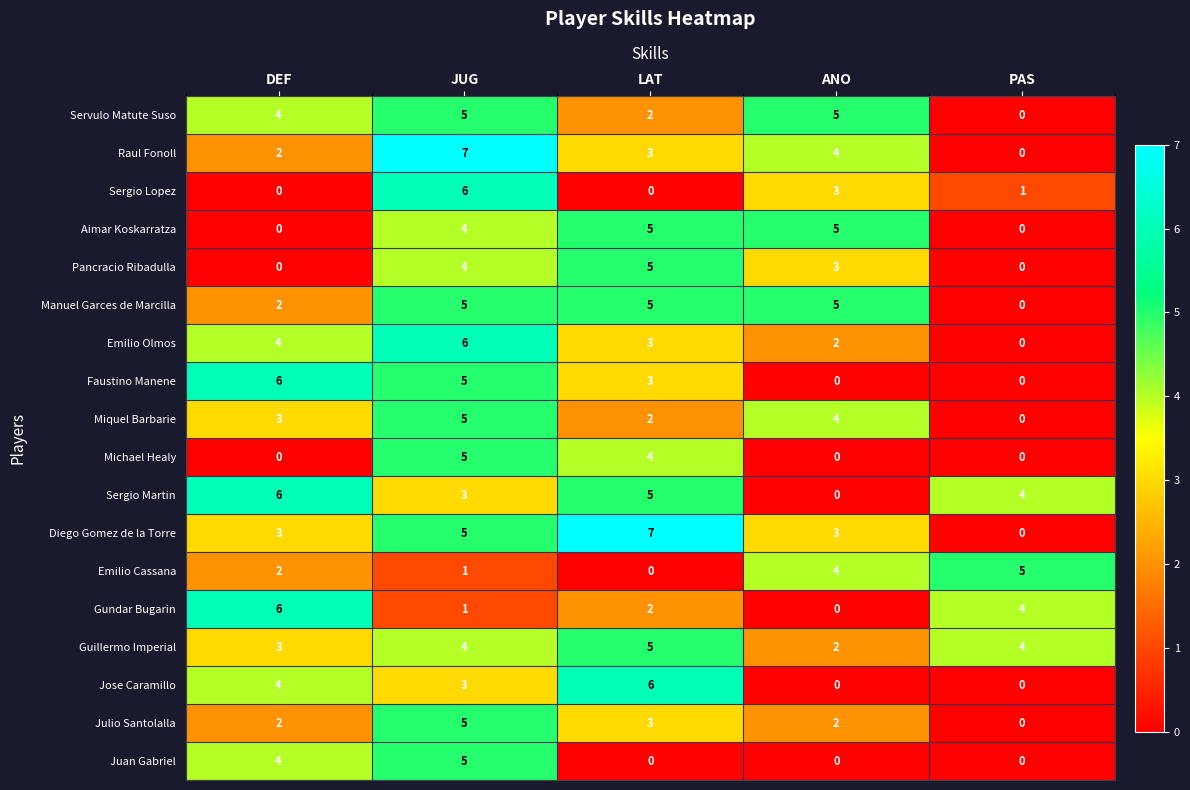

At which category is the sum across all series the highest?

JUG